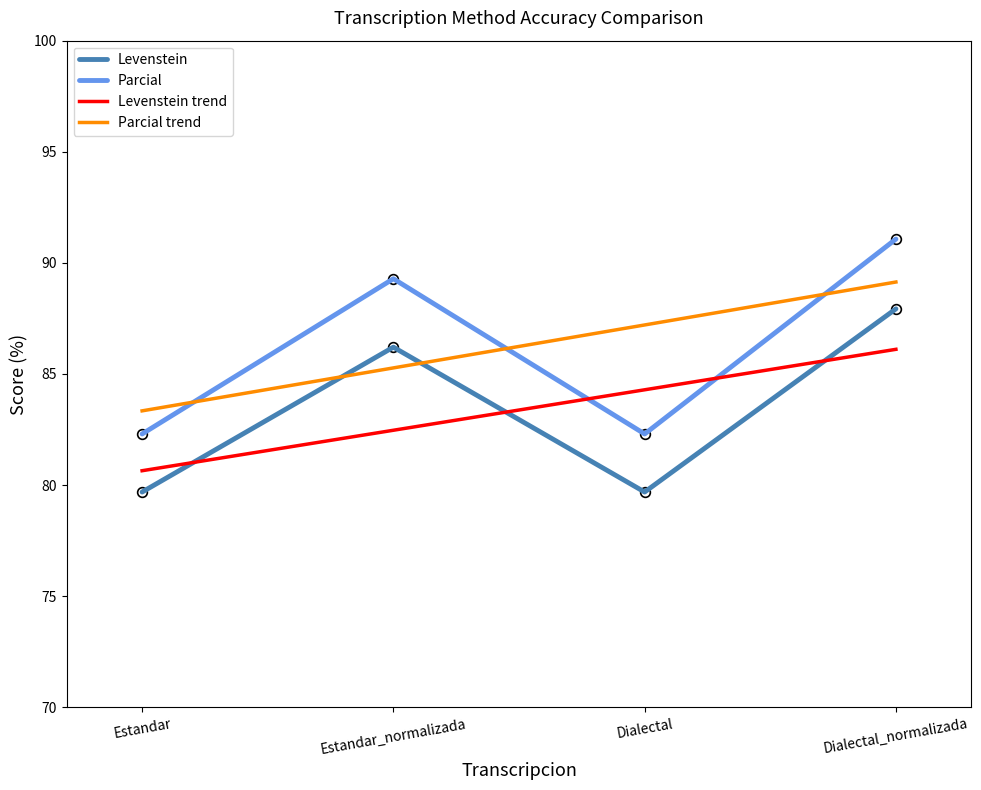

What is the minimum value shown in the chart?

79.7